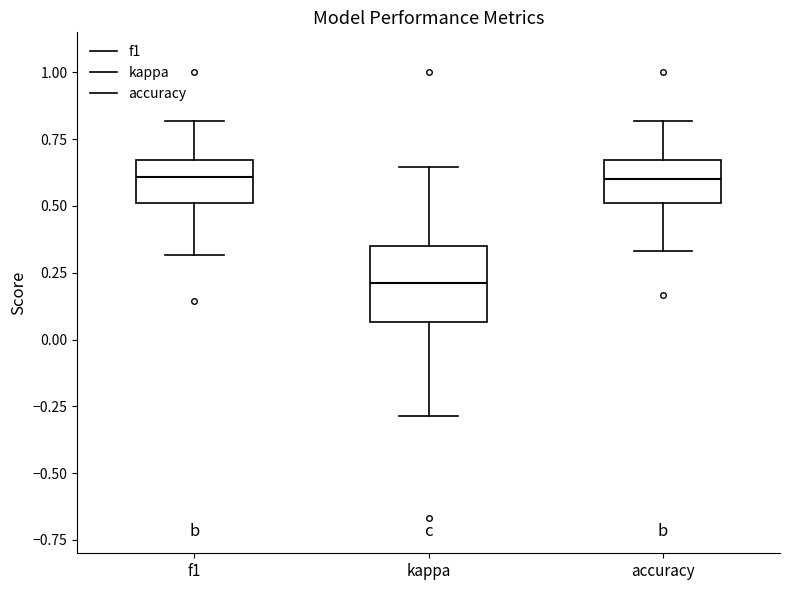

Where does the upper whisker of the box for f1 end on the y-axis? The values are not printed on the chart, so give them approximately, as read against the axis.

0.80